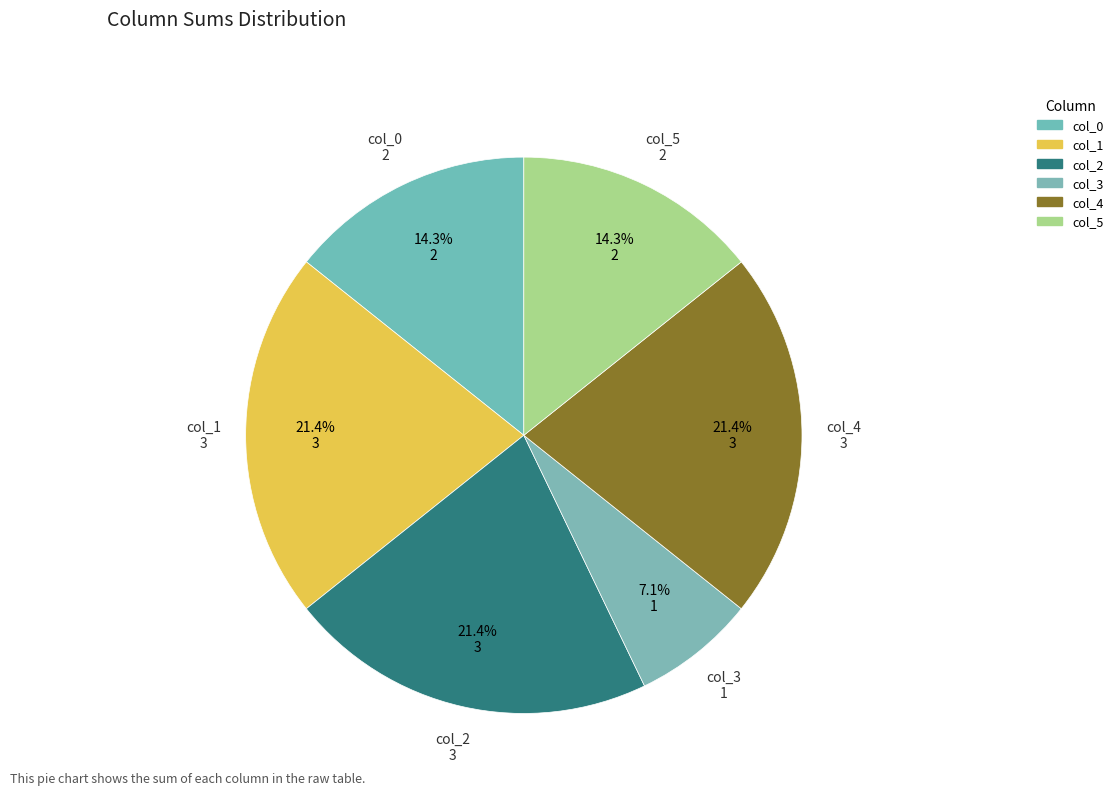

Is there a majority slice in this chart?

No